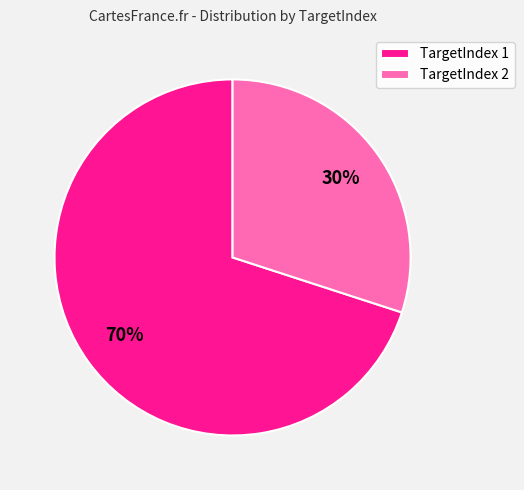

Do TargetIndex 2 and TargetIndex 1 together represent more than half of the pie?

Yes